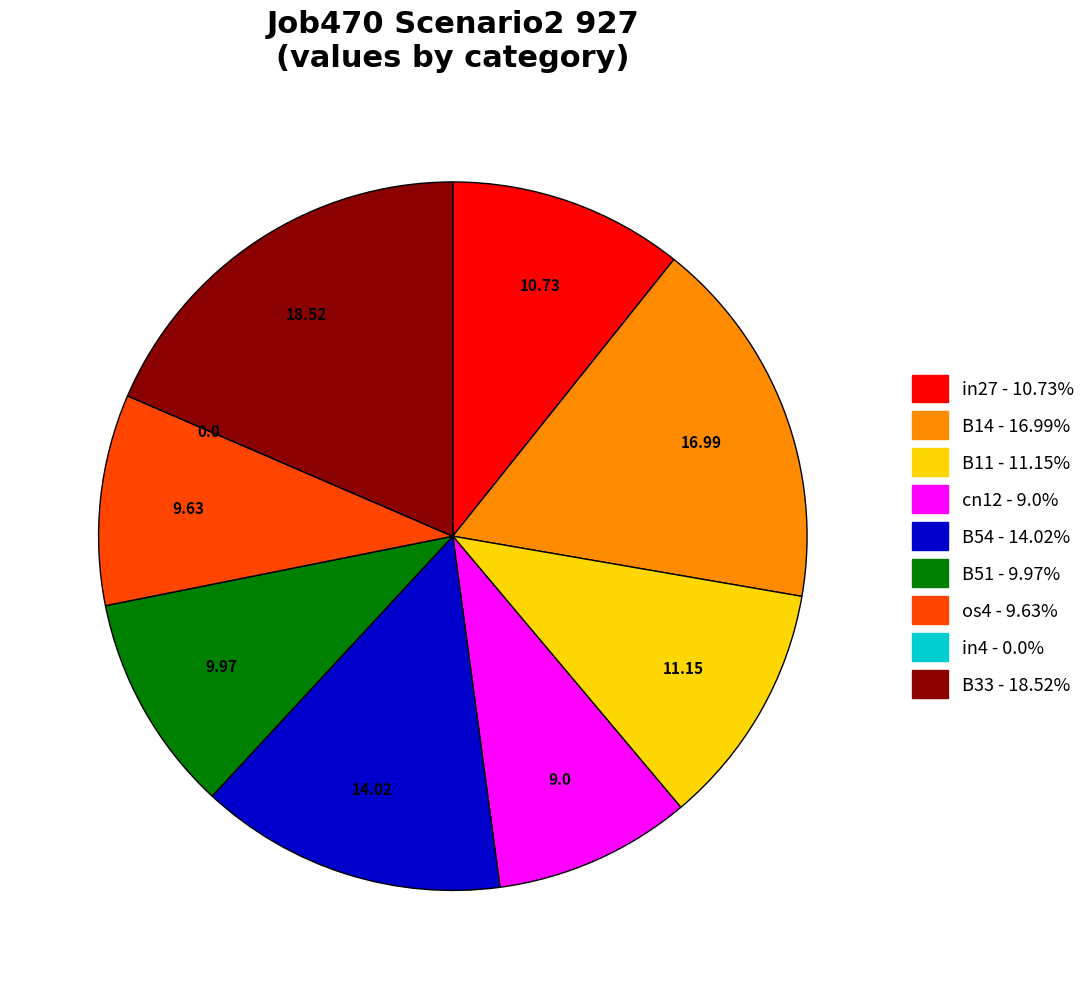

Which category has the biggest portion of the pie?

B33